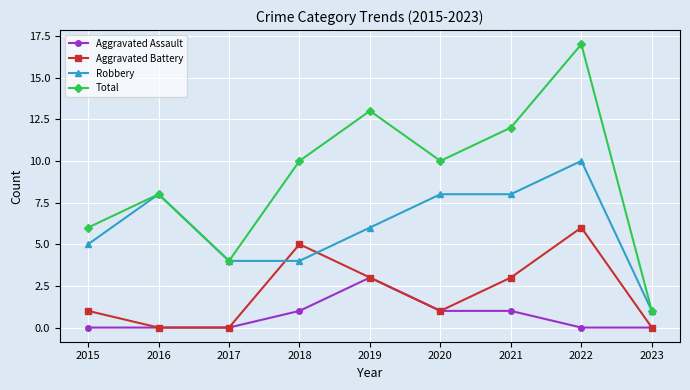

How many categories are shown in the chart?

9